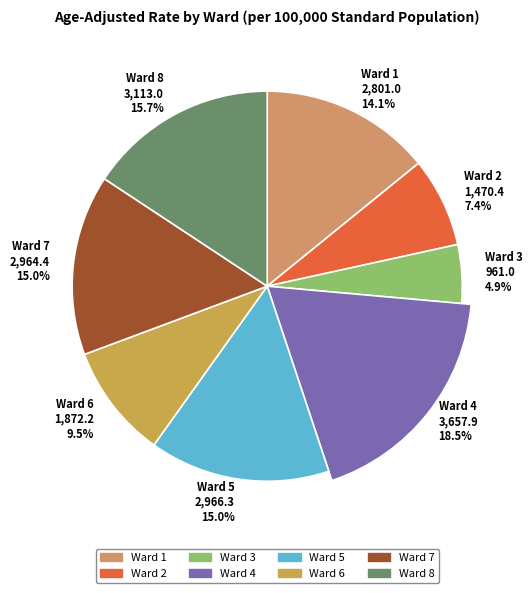

Which category has the biggest portion of the pie?

Ward 4